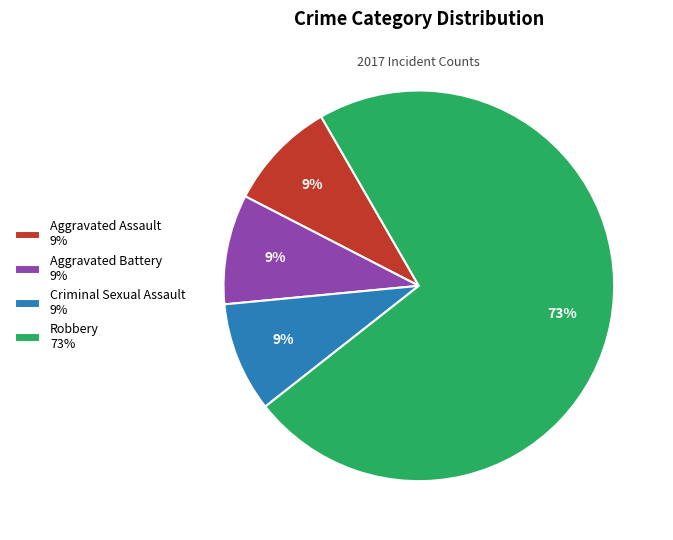

Do Aggravated Battery 9% and Aggravated Assault 9% together represent more than half of the pie?

No